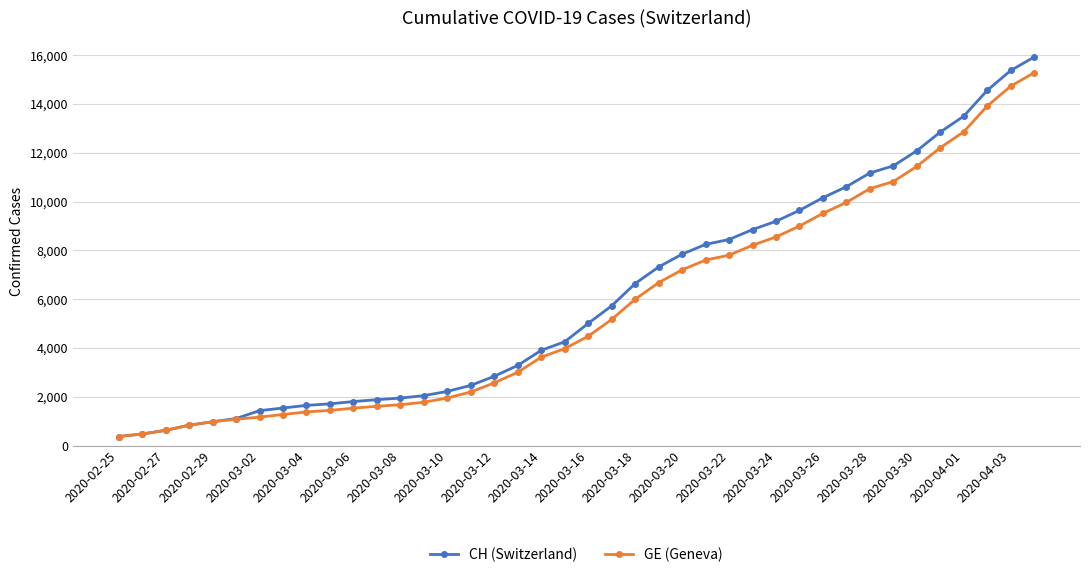

How many lines are shown in the chart?

2